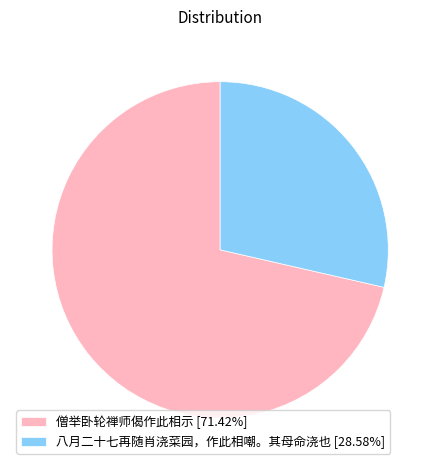

Count the number of slices in the pie.

2